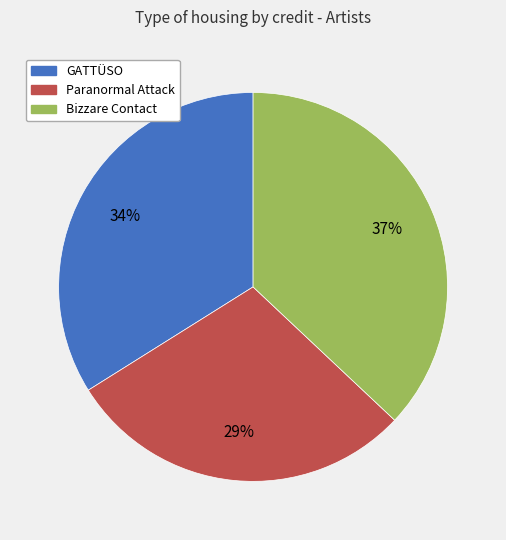

Do Paranormal Attack and GATTÜSO together represent more than half of the pie?

Yes